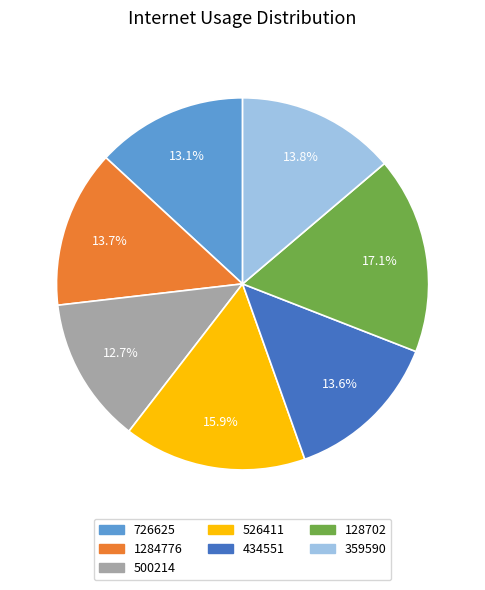

What percentage do 526411 and 1284776 together represent?

29.6%